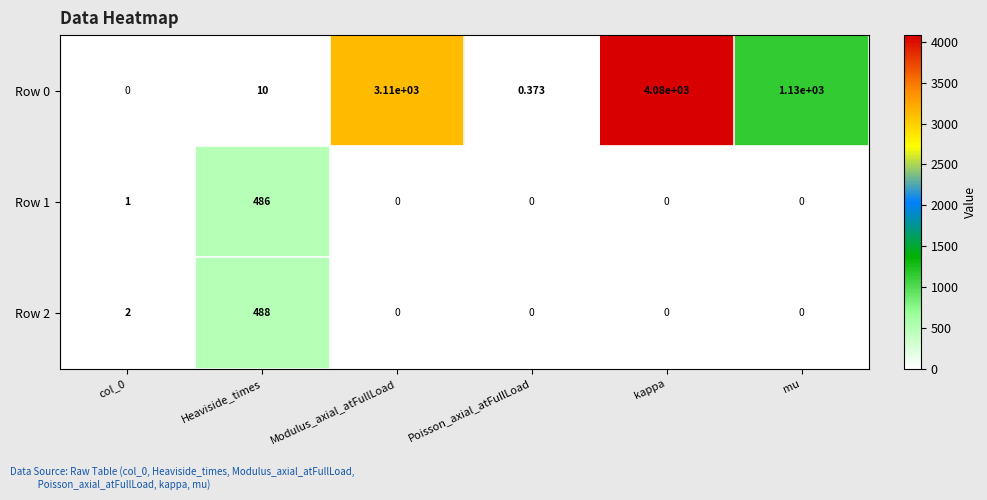

How many data points does each series have?

6